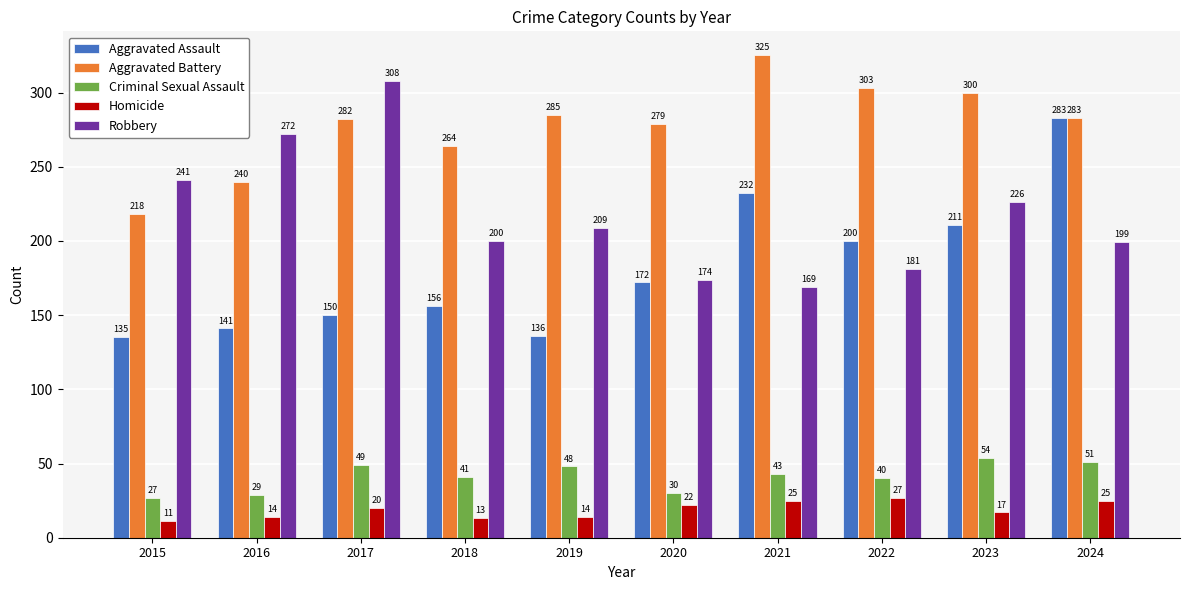

What value does the Homicide series have at 2018, to the nearest 10?

10